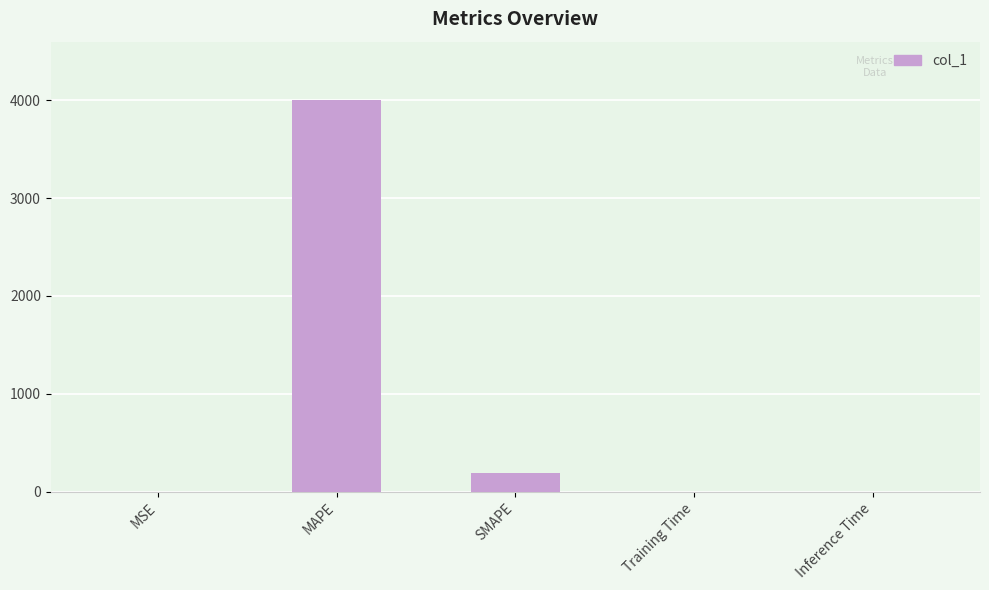

What is the change in value from MSE to SMAPE?

+189.7